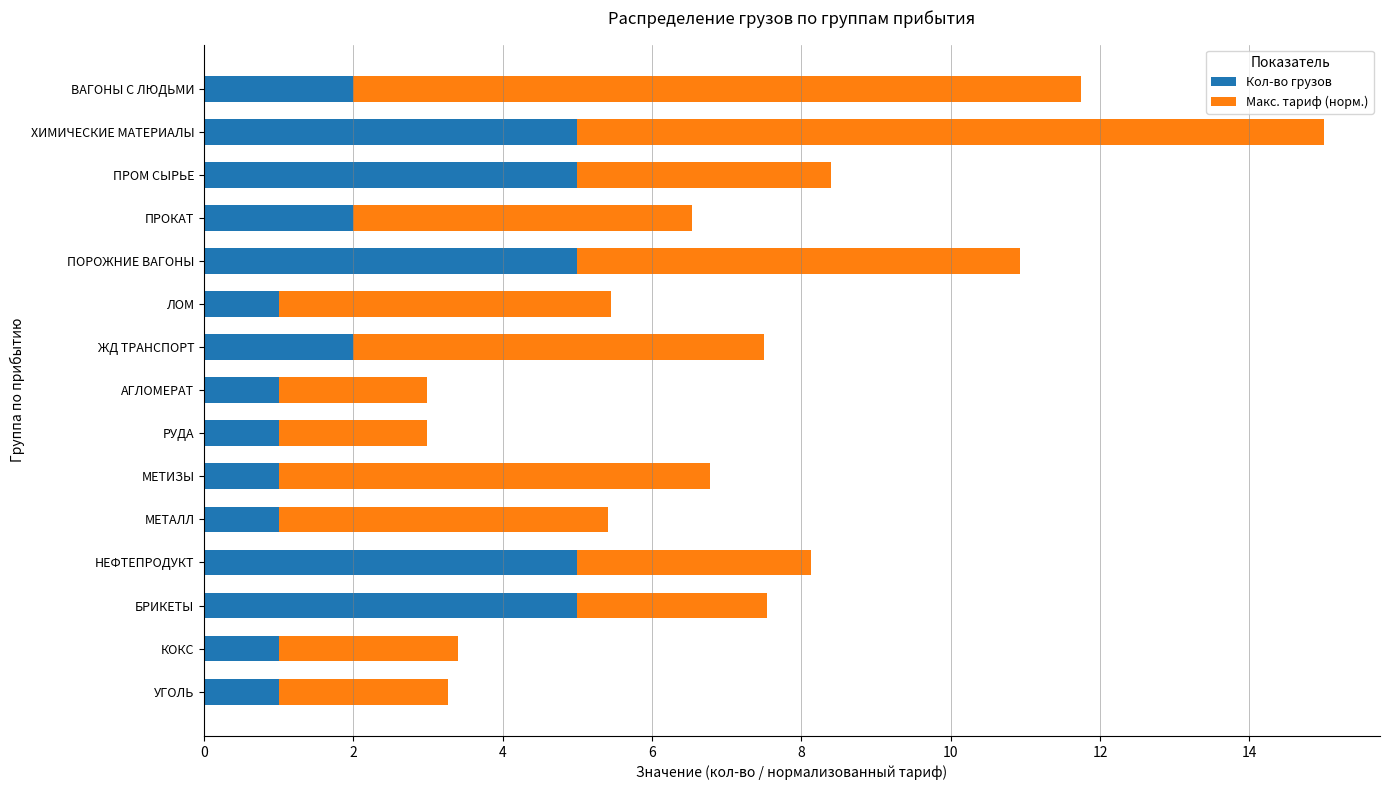

What is the lowest value of the Кол-во грузов series?

1.0